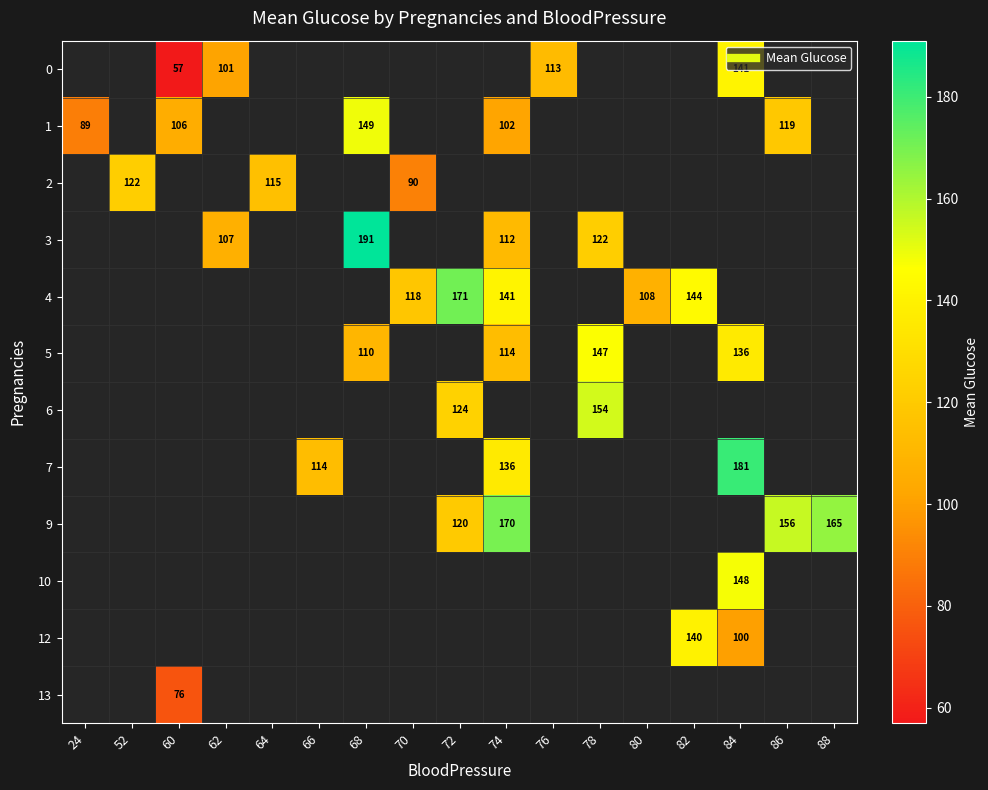

How many values in 4 are above zero?

5